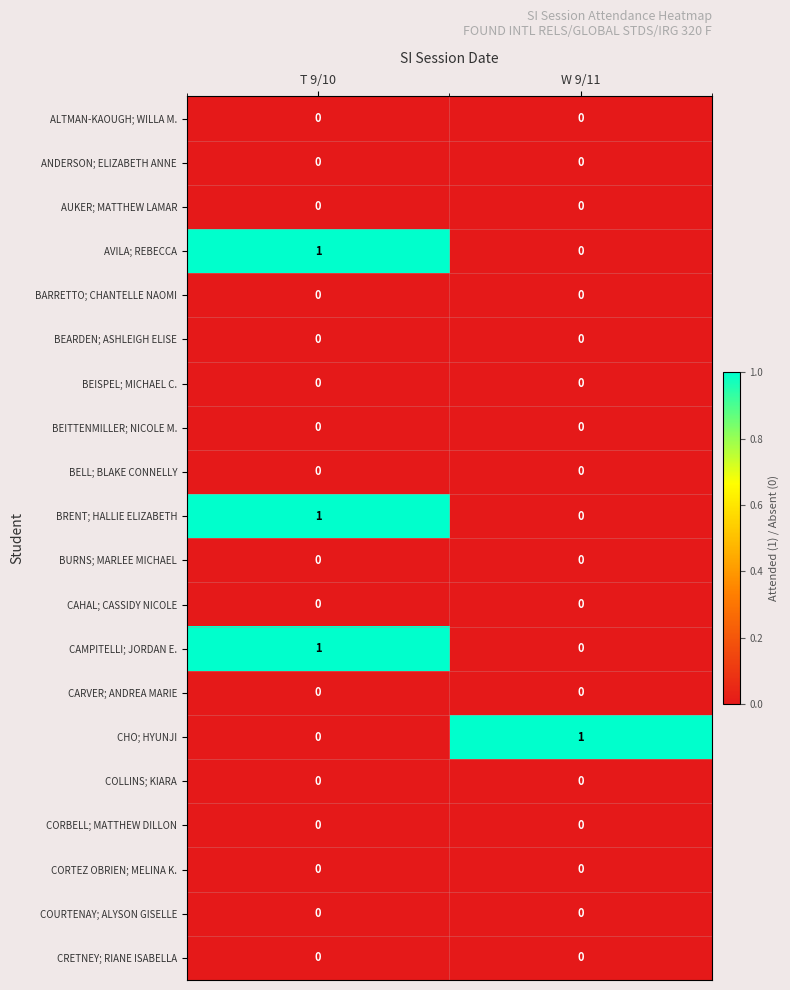

At which category is the sum across all series the highest?

T 9/10